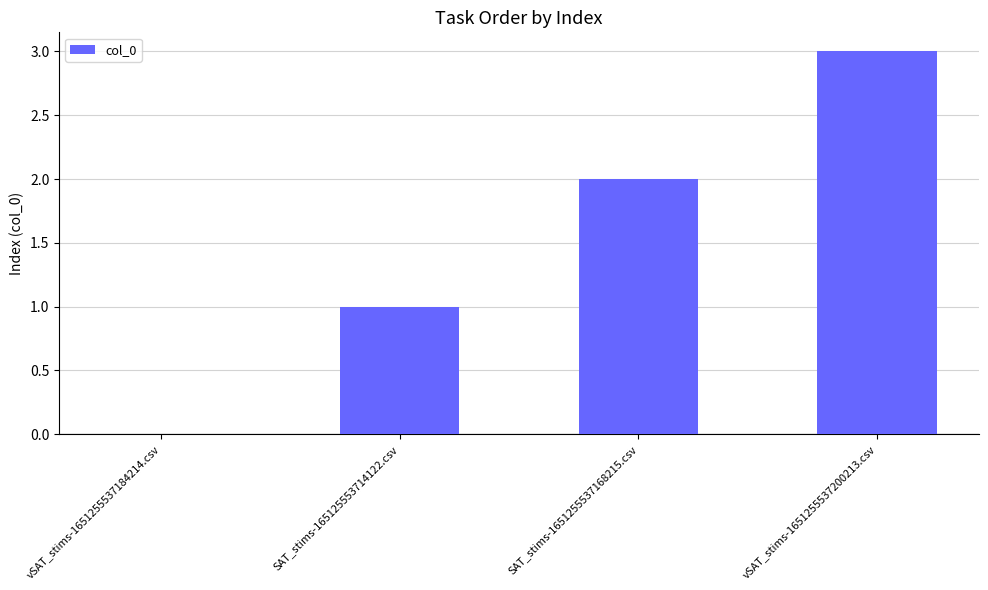

What is the ratio of the value at vSAT_stims-1651255537200213.csv to the value at SAT_stims-1651255537168215.csv?

1.5